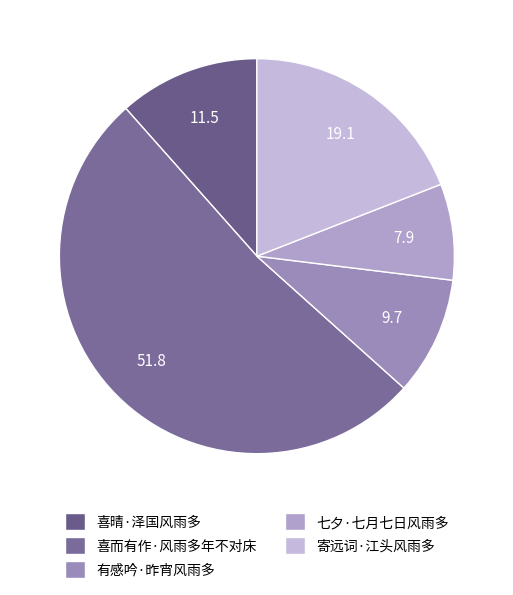

To the nearest percent, what is the combined percentage of 喜晴·泽国风雨多 and 寄远词·江头风雨多?

31%